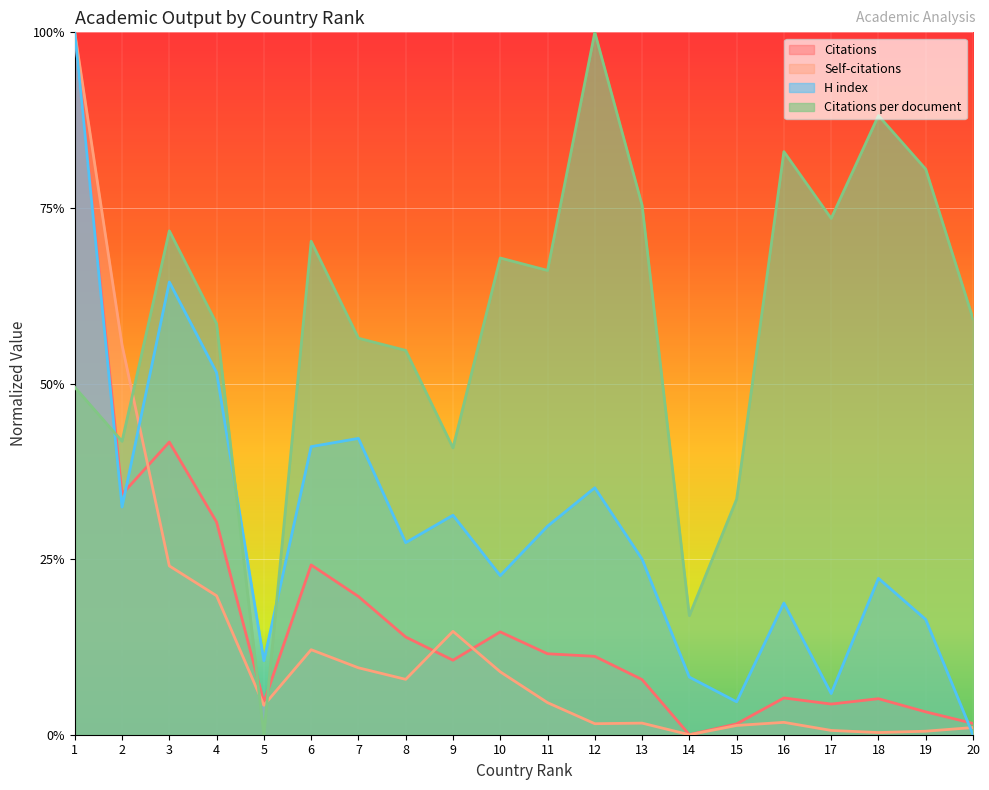

The value of Self-citations at 12 is 0.0. True or false?

True